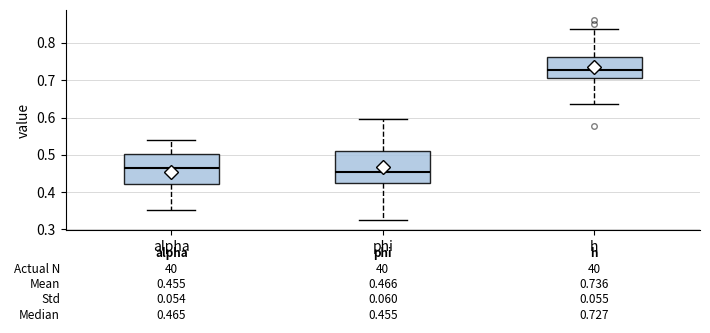

Which box has the highest median line?

h